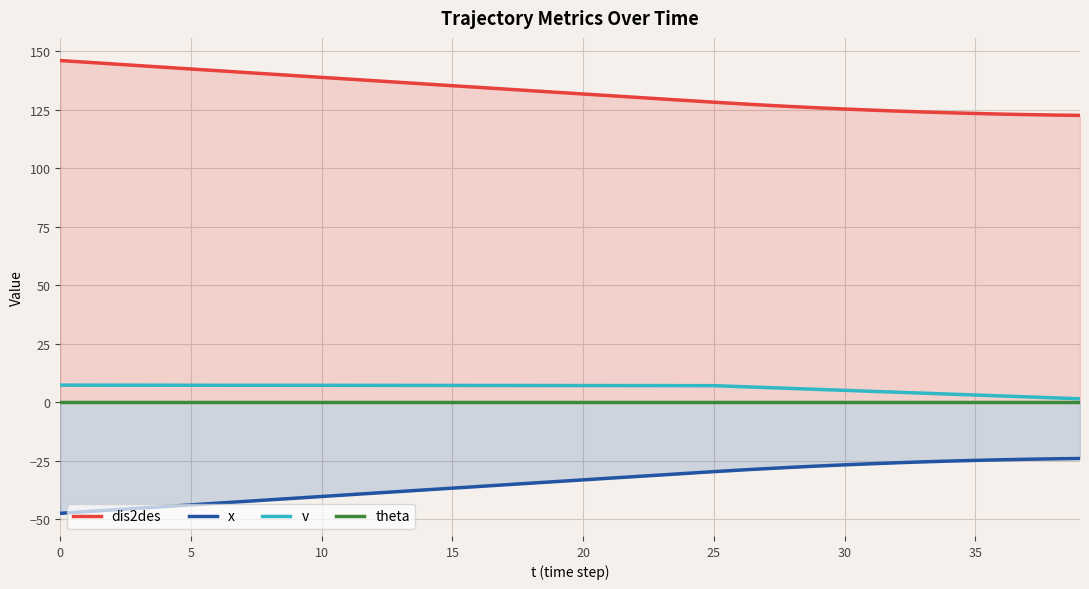

Is it true that x equals -59.2 at 11?

False